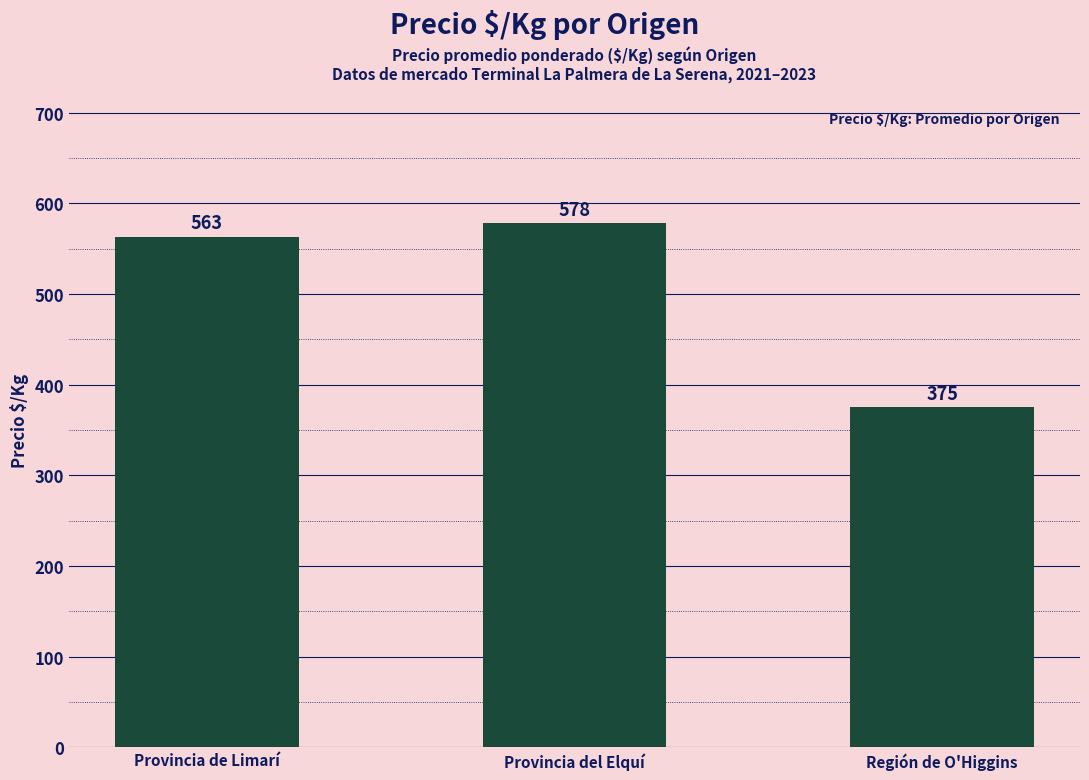

Approximately how many times larger is the value at Región de O'Higgins compared to Provincia de Limarí?

0.7